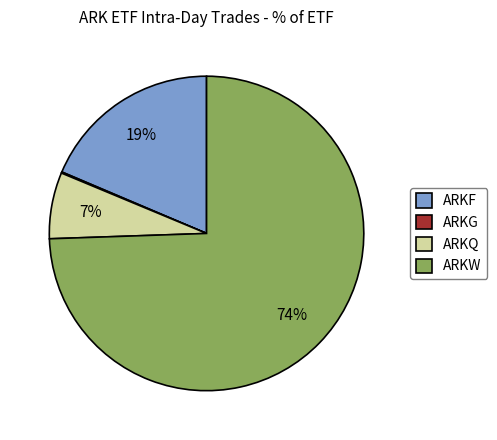

The ARKQ slice represents 7% of the pie. True or false?

True